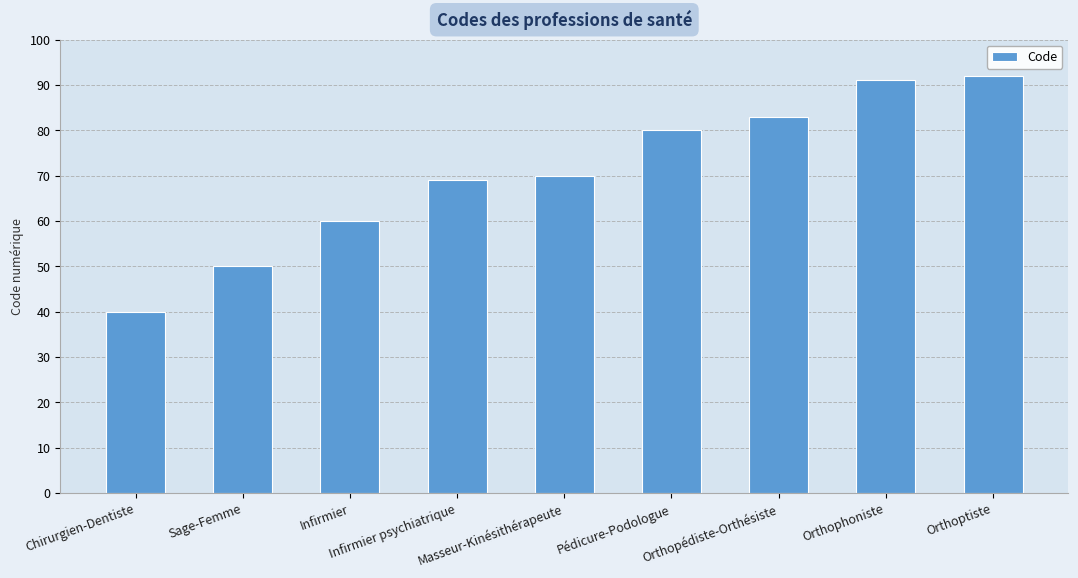

How many data points are less than 70?

4